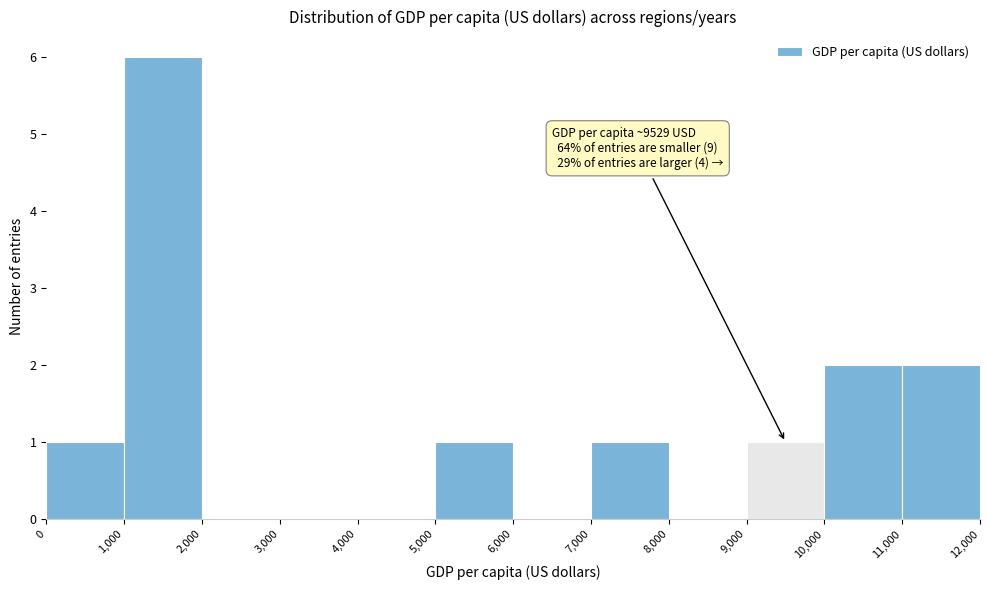

Which range on the x-axis has the tallest bar?

1,000 to 2,000